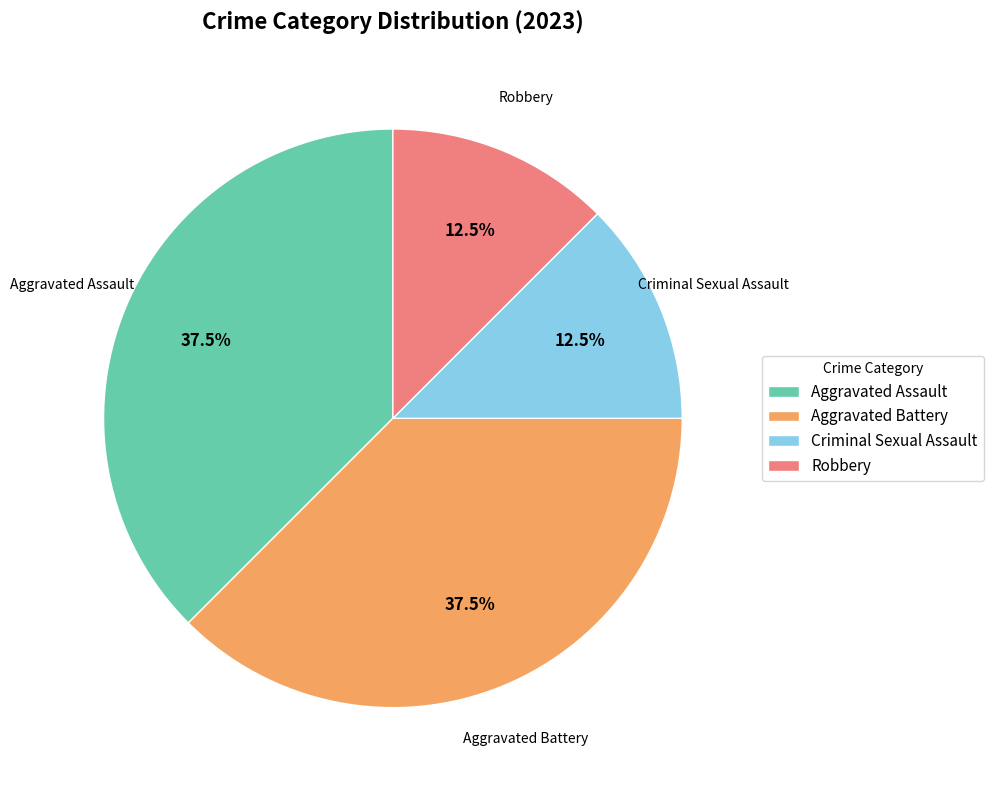

Is it true that Robbery is 2% of the pie?

False